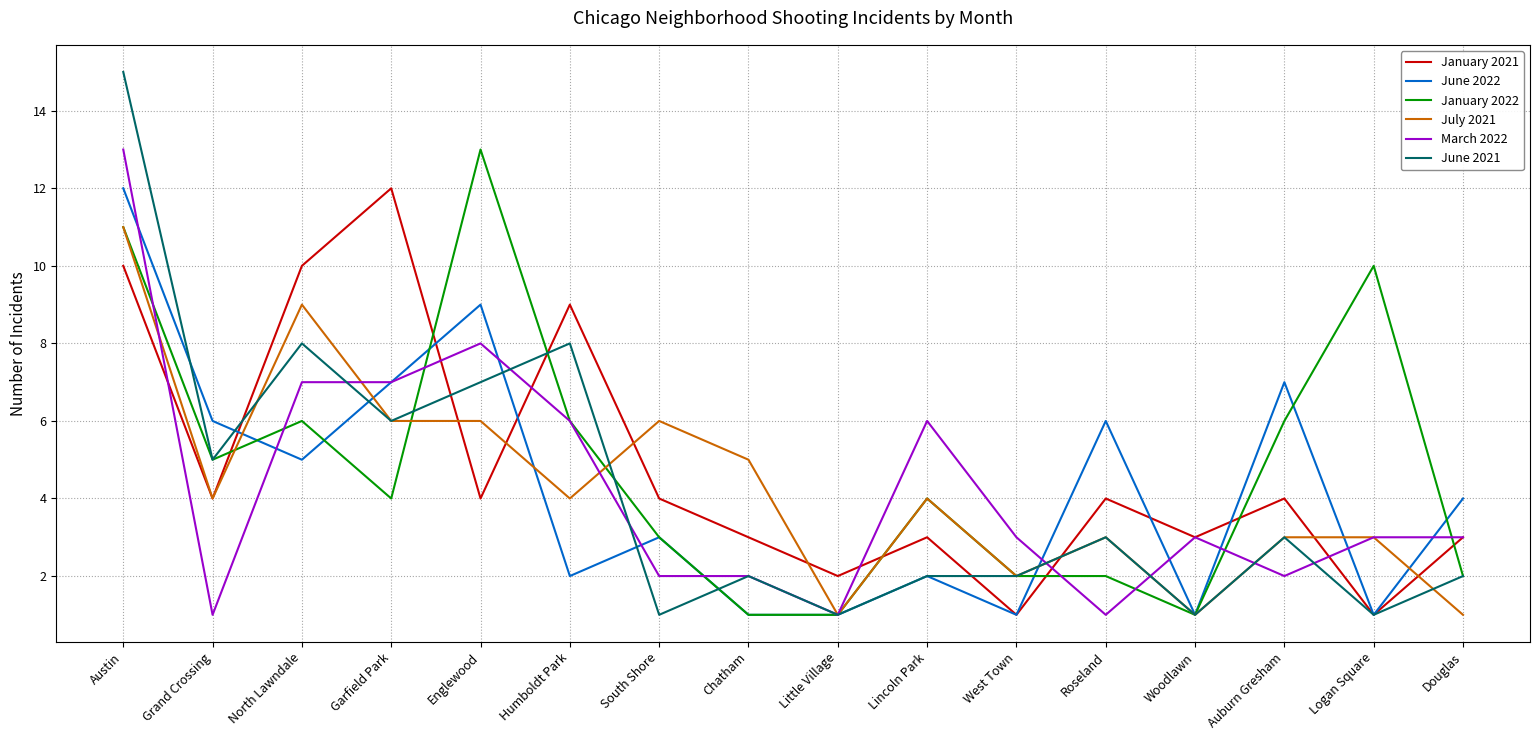

Read the March 2022 value at North Lawndale.

7